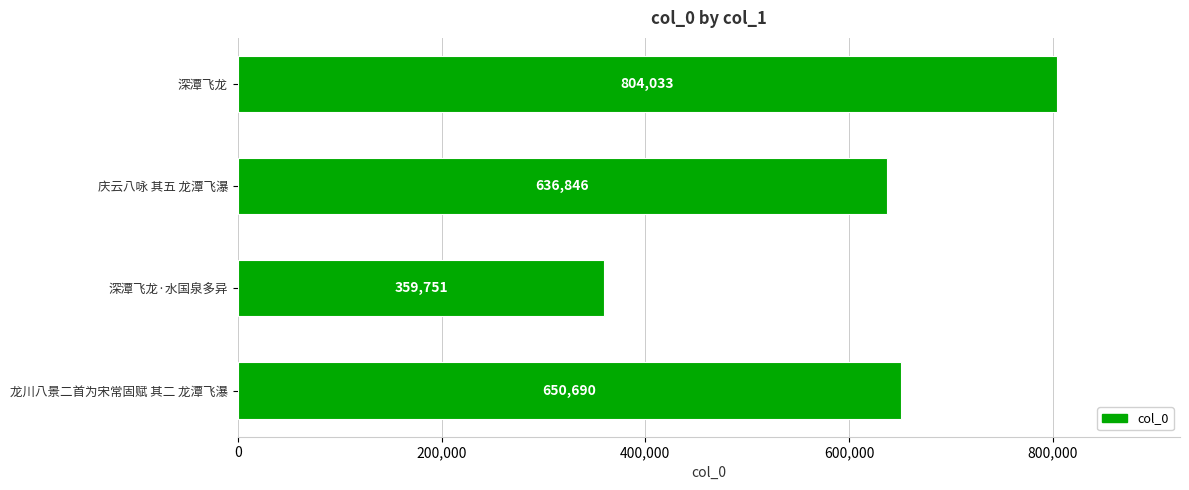

What is the difference between the maximum and minimum values?

444282